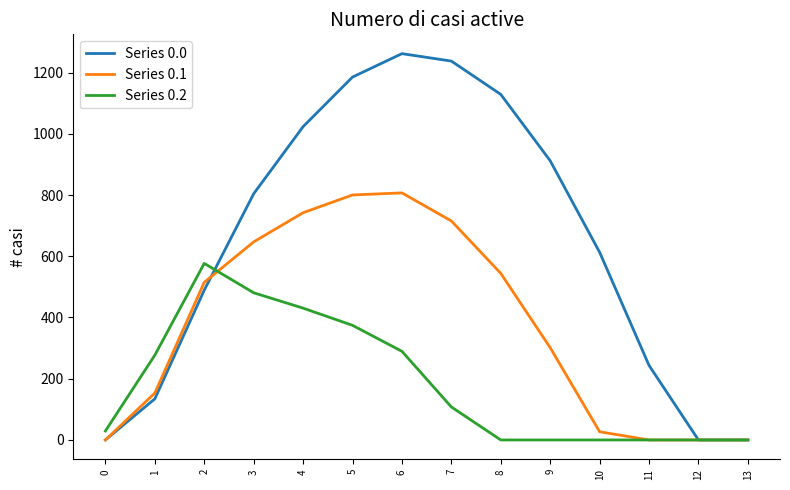

Which series has the widest spread of values?

Series 0.0